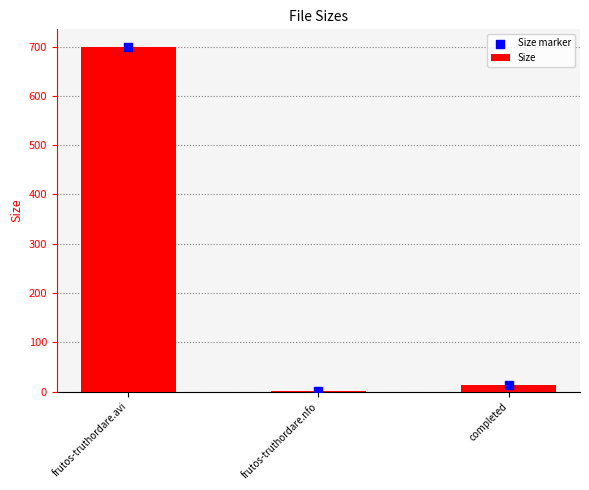

At which category is the sum across all series the highest?

frutos-truthordare.avi